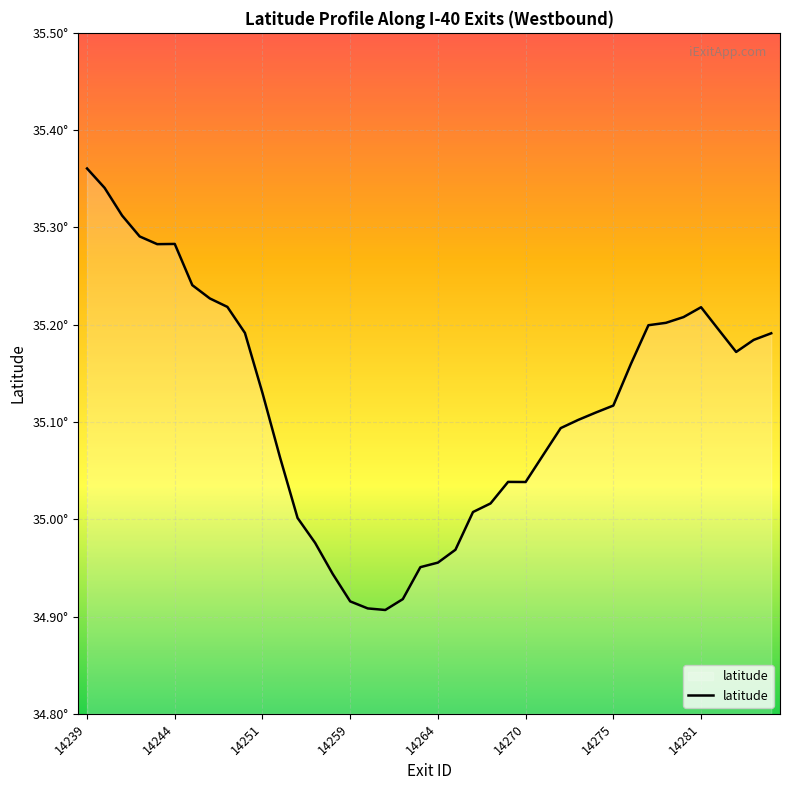

List the labels in order of value, smallest first.

14261, 14260, 14259, 14262, 14258, 14263, 14264, 14265, 14257, 14254, 14267, 14268, 14270, 14269, 14253, 14271, 76890, 14273, 14274, 14275, 14251, 76846, 76600, 14284, 14285, 14249, 14282, 14278, 14279, 14280, 14281, 14248, 14247, 14246, 14243, 14244, 14242, 14241, 14240, 14239